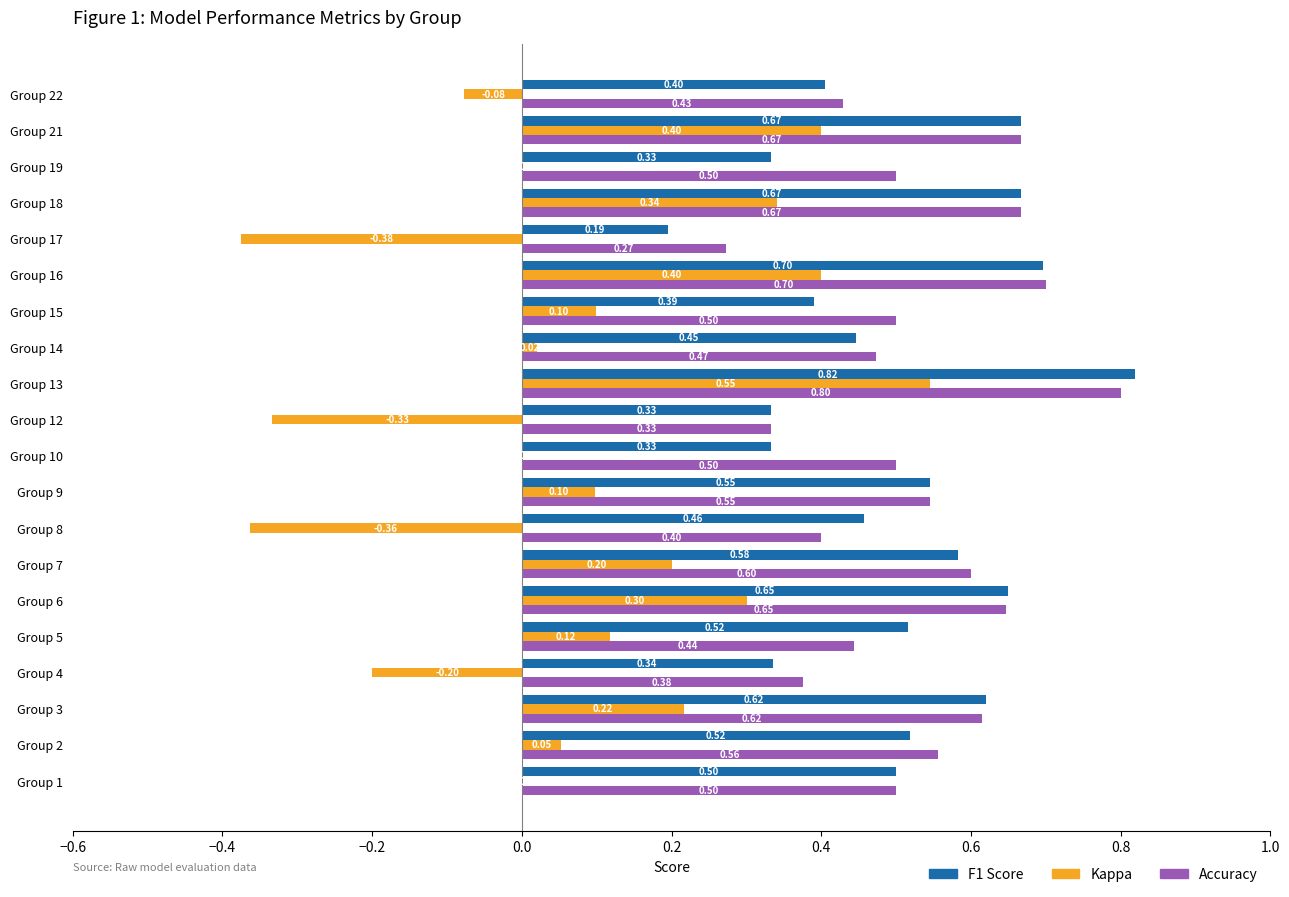

Count the number of data series in this chart.

3